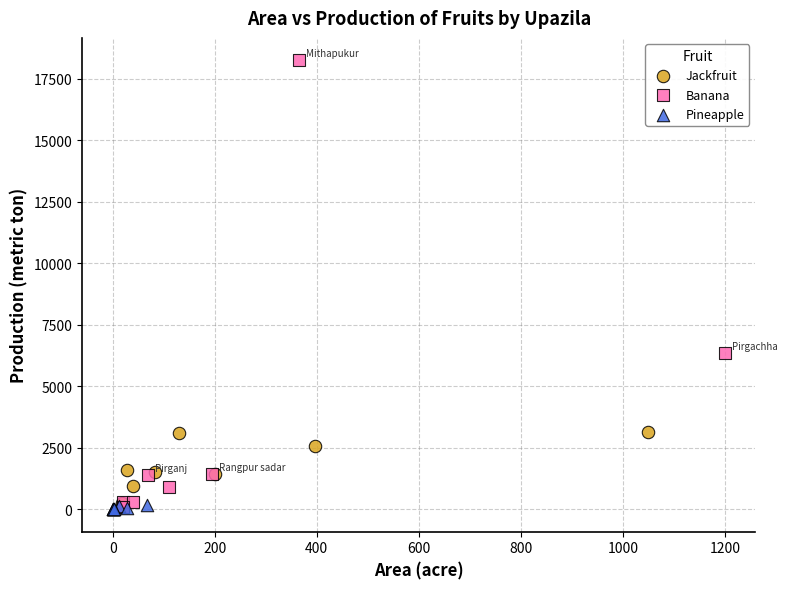

Which series contains the highest Y value?

Banana